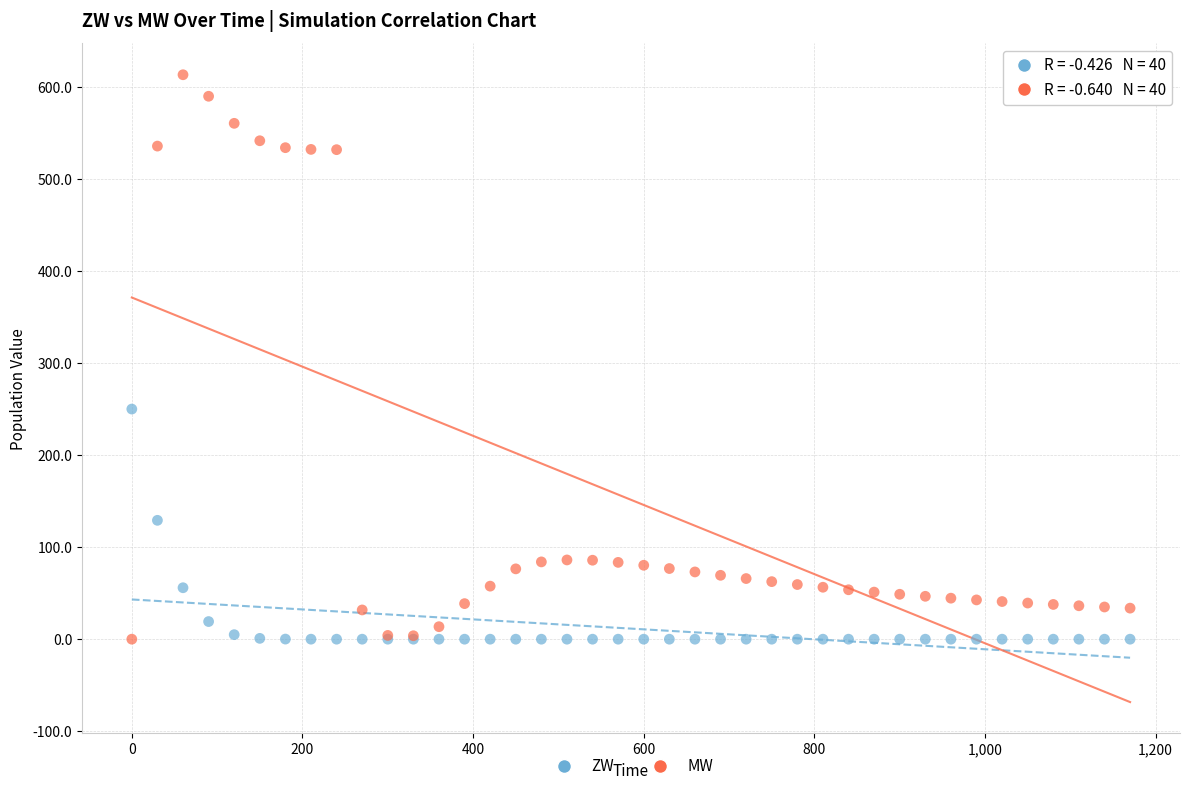

In the MW series, what Y value is closest to 306?

86.1